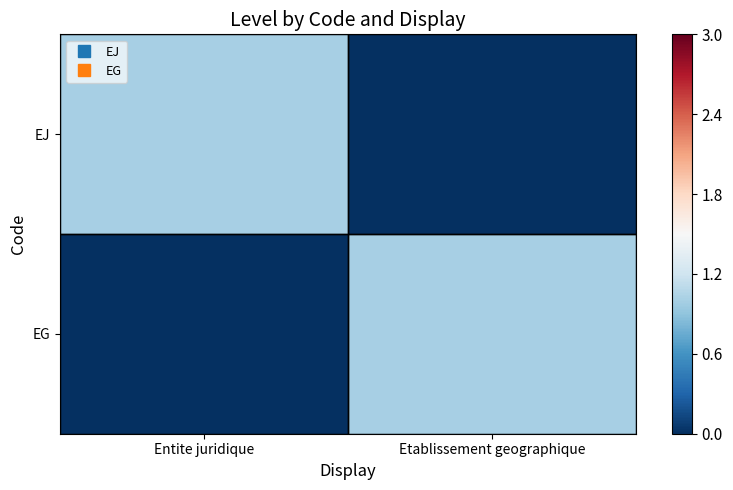

At Entite juridique, list the series in order from largest to smallest.

EJ, EG